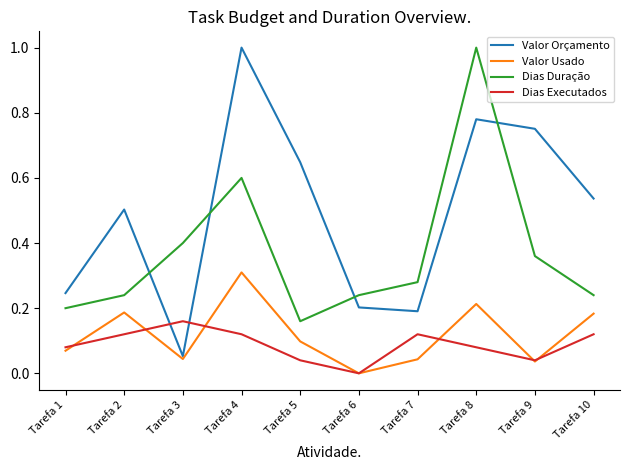

Which series changed the most between Tarefa 4 and Tarefa 9?

Valor Usado